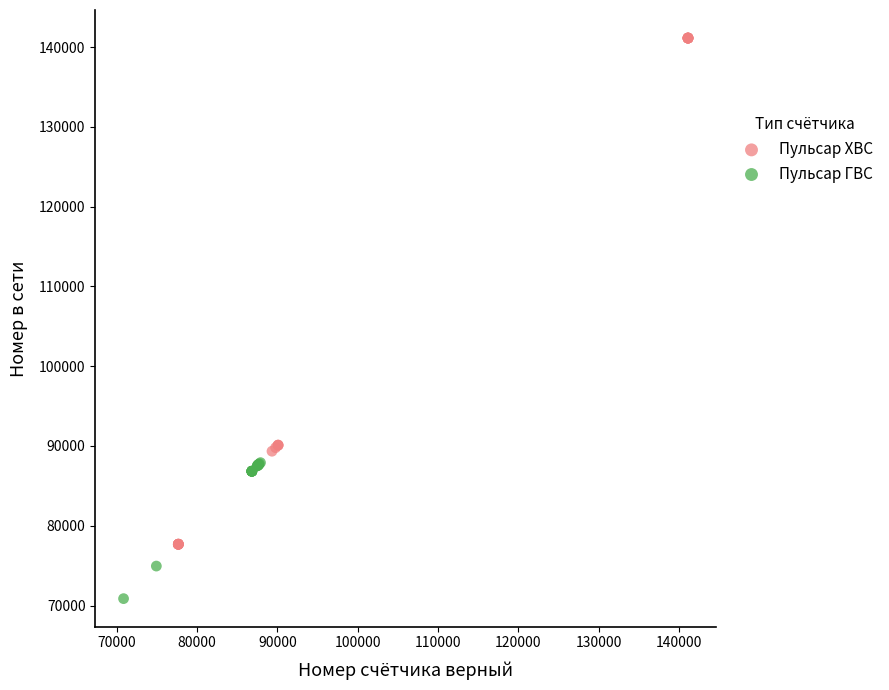

Which series has the largest Y range (max minus min)?

Пульсар ХВС